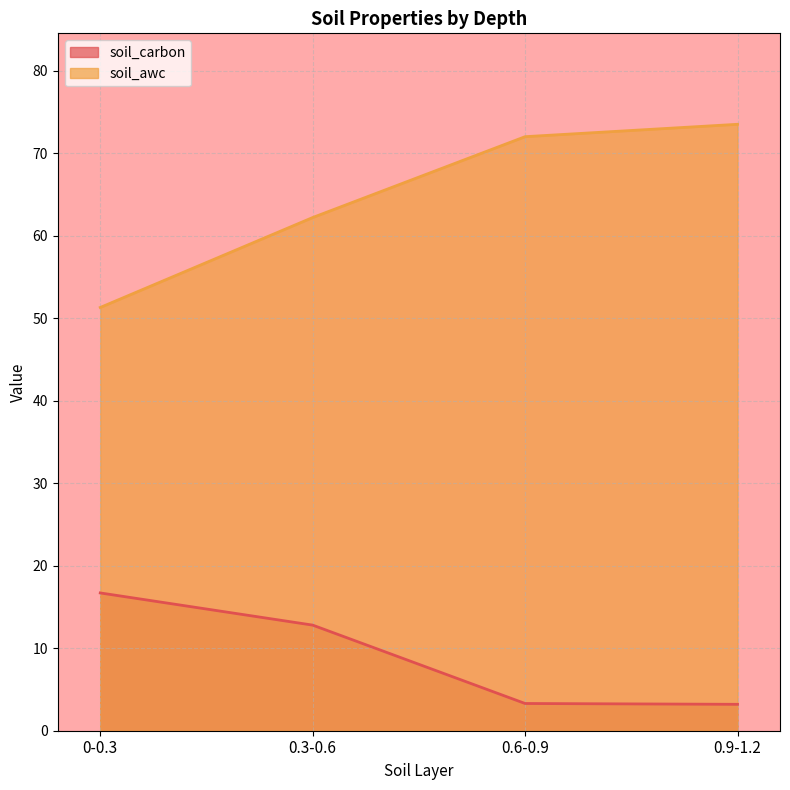

What is the spread (max minus min) of values at 0.6-0.9?

68.7